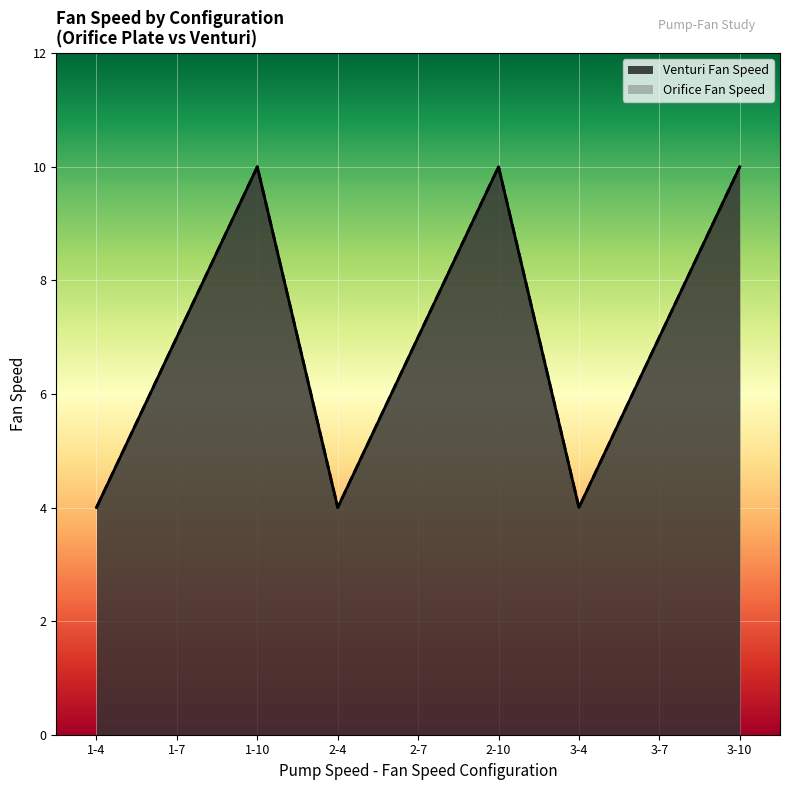

List the labels in order of Orifice Fan Speed value, smallest first.

1-4, 2-4, 3-4, 1-7, 2-7, 3-7, 1-10, 2-10, 3-10